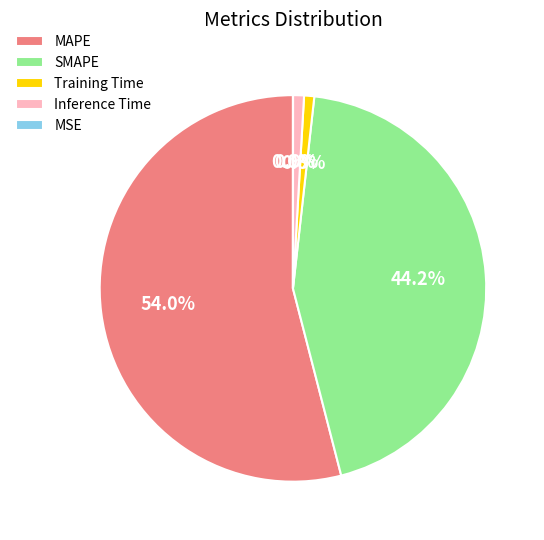

What percentage do Inference Time and SMAPE together represent?

45.1%